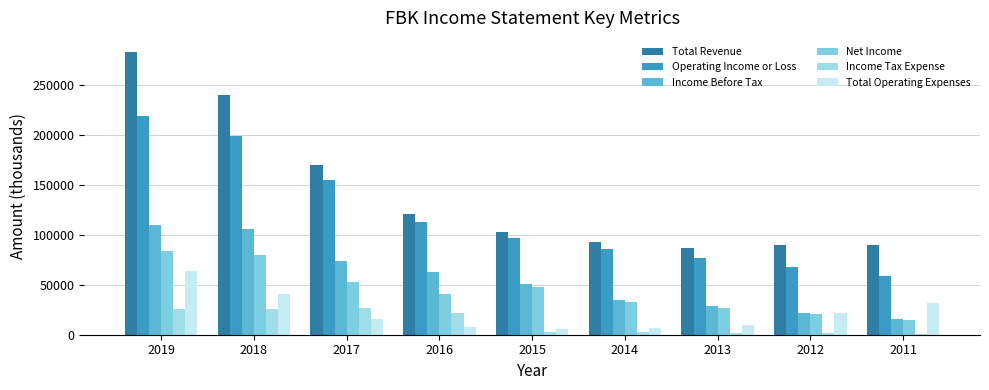

Does the chart contain stacked bars?

No